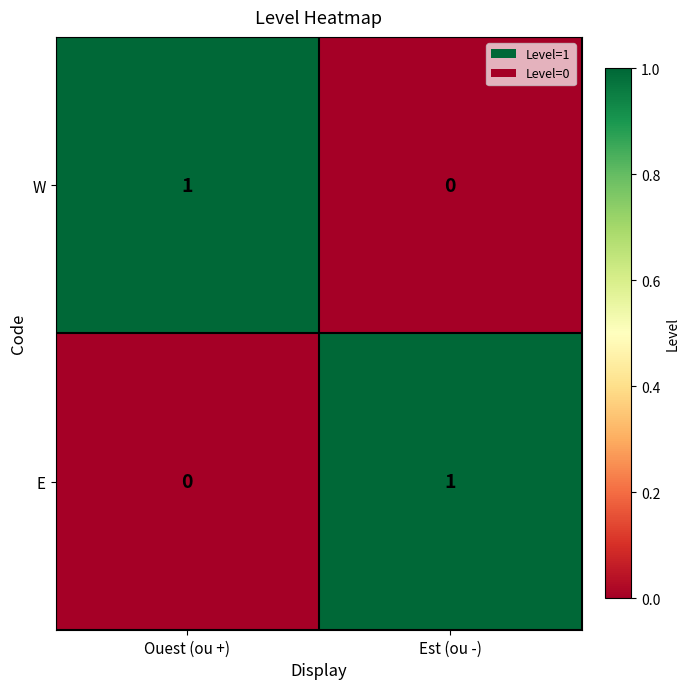

At which label does W reach its minimum?

Est (ou -)